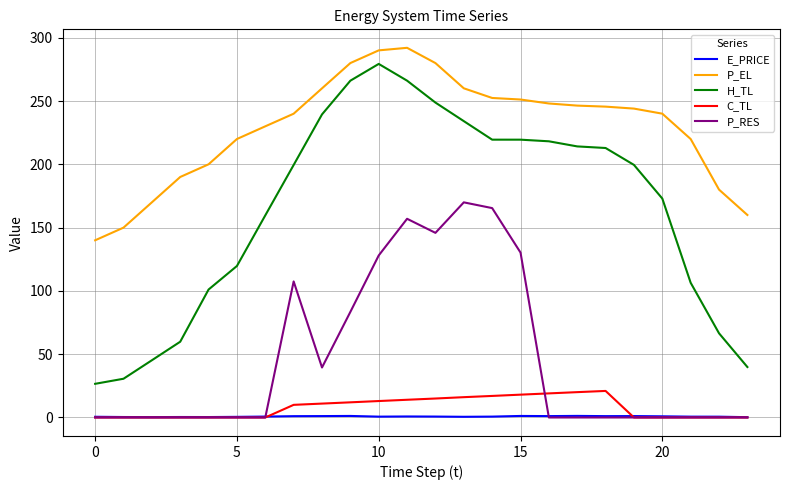

What is the difference between the maximum and minimum values in the P_EL series?

152.0